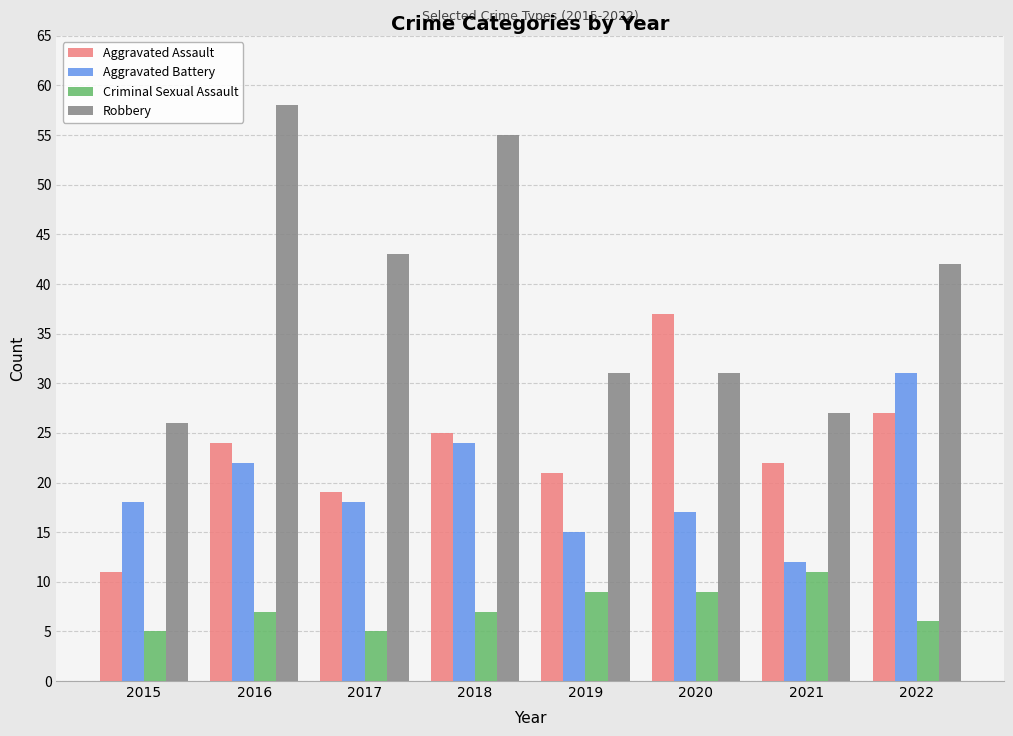

What is the difference between the highest and lowest values at 2019?

22